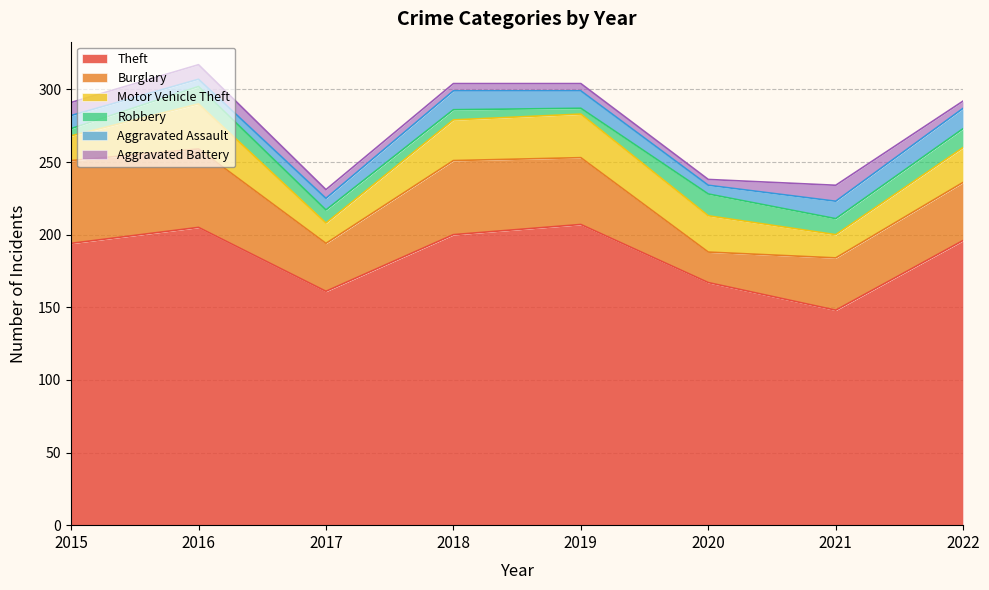

Which series changed the most between 2015 and 2016?

Motor Vehicle Theft